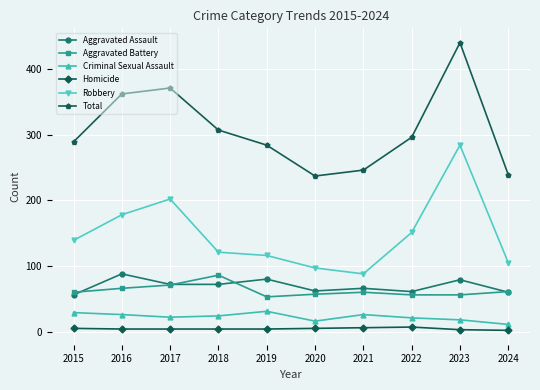

Which series has the largest total across all categories?

Total